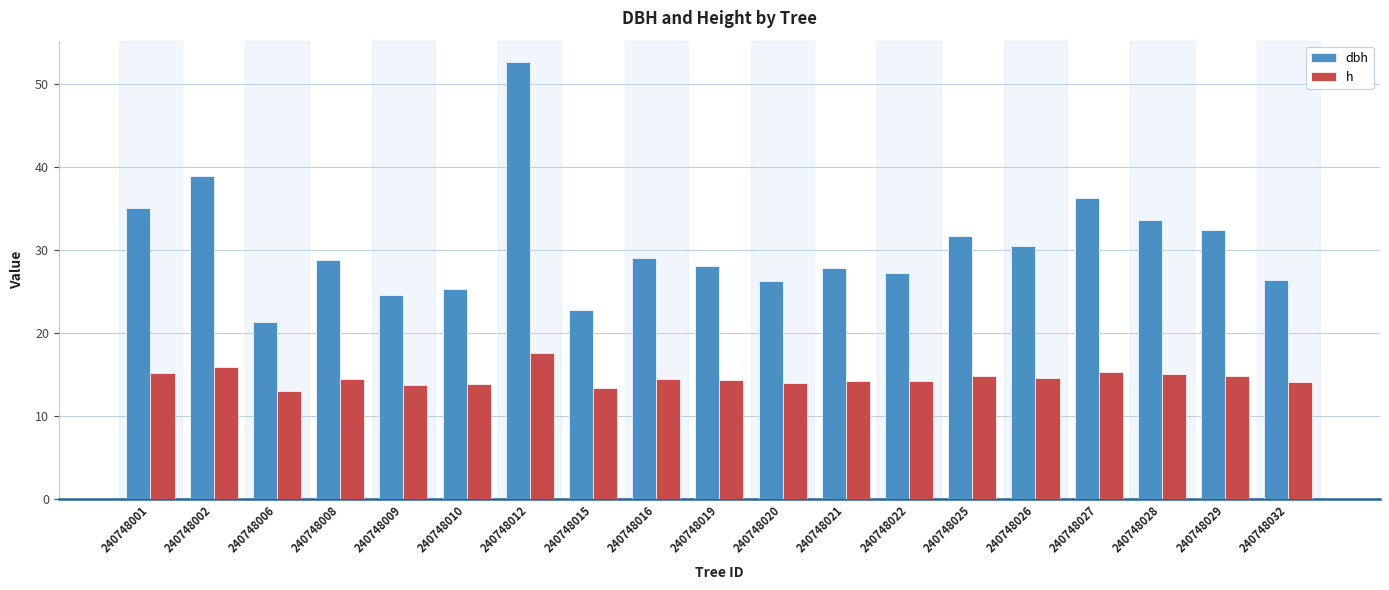

What is the maximum value shown in the chart?

52.6